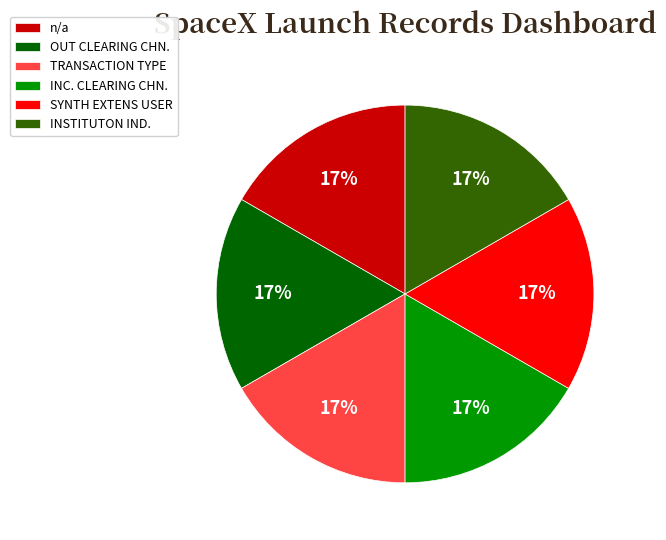

Is TRANSACTION TYPE the majority of the pie?

No